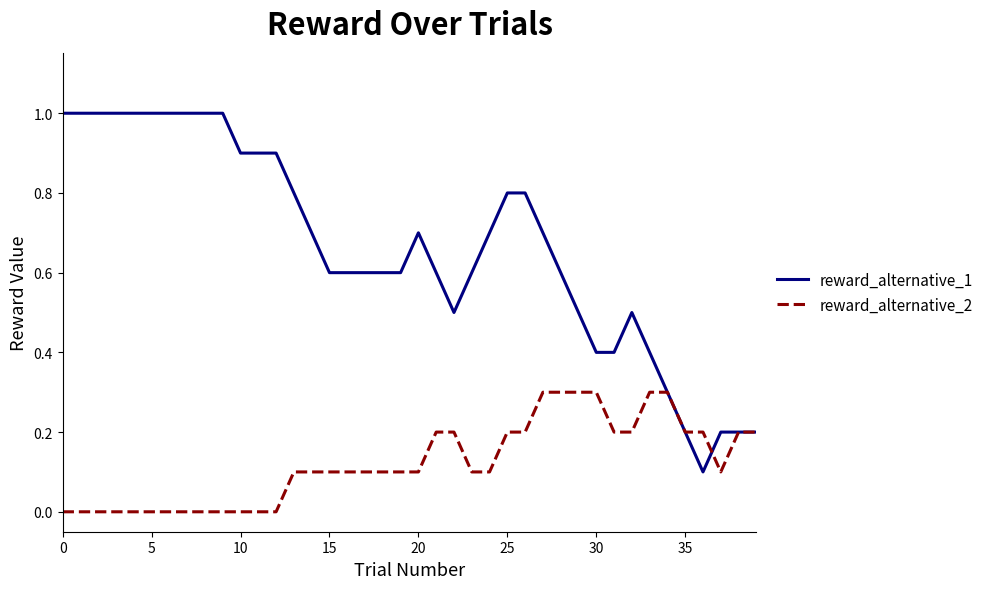

Is this an area chart (filled region under the line)?

No